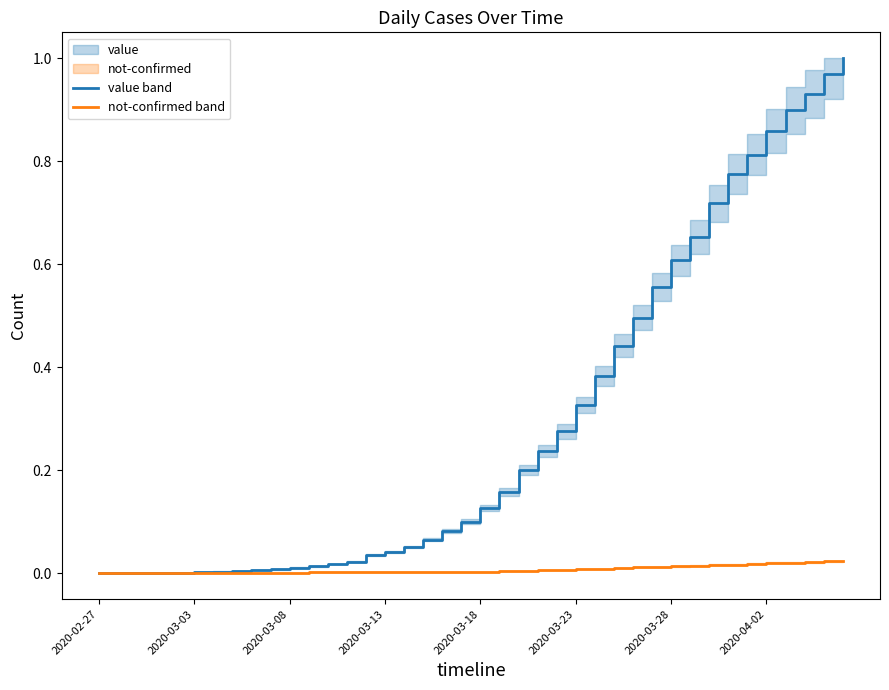

Reading left to right, extract all data points from this chart.

value line: 0.0	0.0	0.0	0.0	0.0	0.0	0.0	0.0	0.0	0.0	0.0	0.0	0.0	0.0	0.0	0.0	0.1	0.1	0.1	0.1	0.1	0.2	0.2	0.2	0.3	0.3	0.4	0.4	0.5	0.6	0.6	0.7	0.7	0.8	0.8	0.9	0.9	0.9	1.0	1.0
not-confirmed line: 0.0	0.0	0.0	0.0	0.0	0.0	0.0	0.0	0.0	0.0	0.0	0.0	0.0	0.0	0.0	0.0	0.0	0.0	0.0	0.0	0.0	0.0	0.0	0.0	0.0	0.0	0.0	0.0	0.0	0.0	0.0	0.0	0.0	0.0	0.0	0.0	0.0	0.0	0.0	0.0